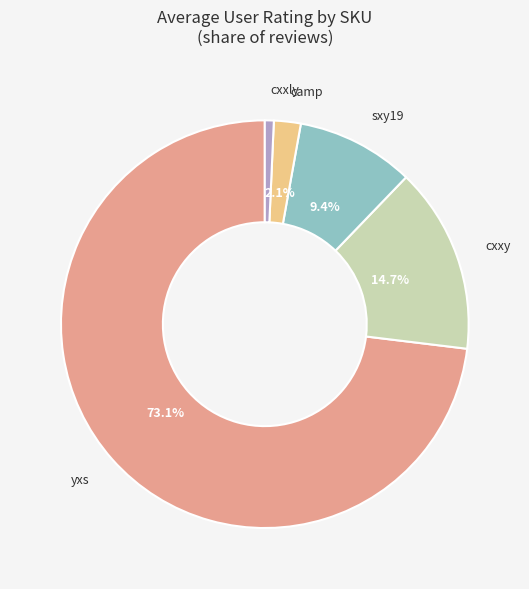

Is there a majority slice in this chart?

Yes